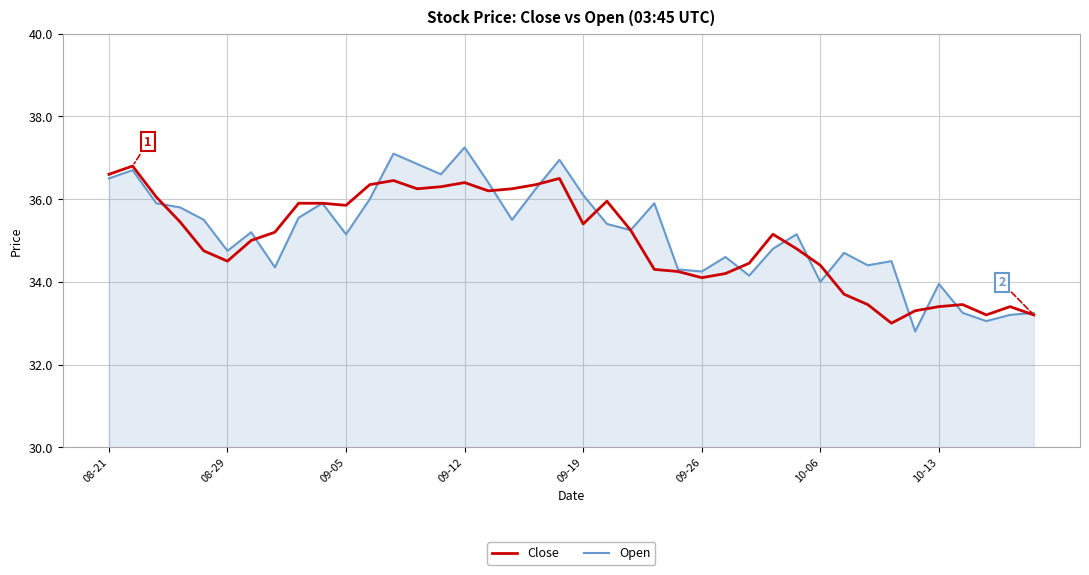

Which series has the widest spread of values?

Open